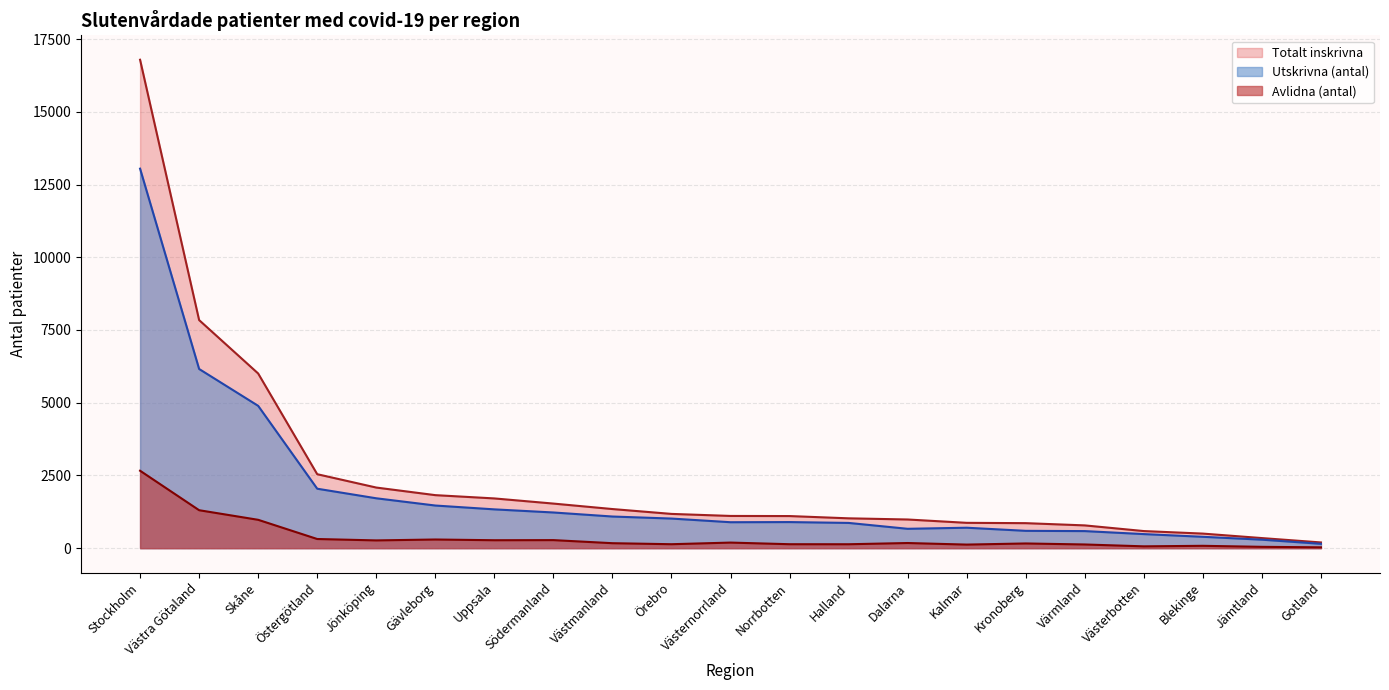

Where is the first local minimum for Utskrivna (antal)?

Västernorrland